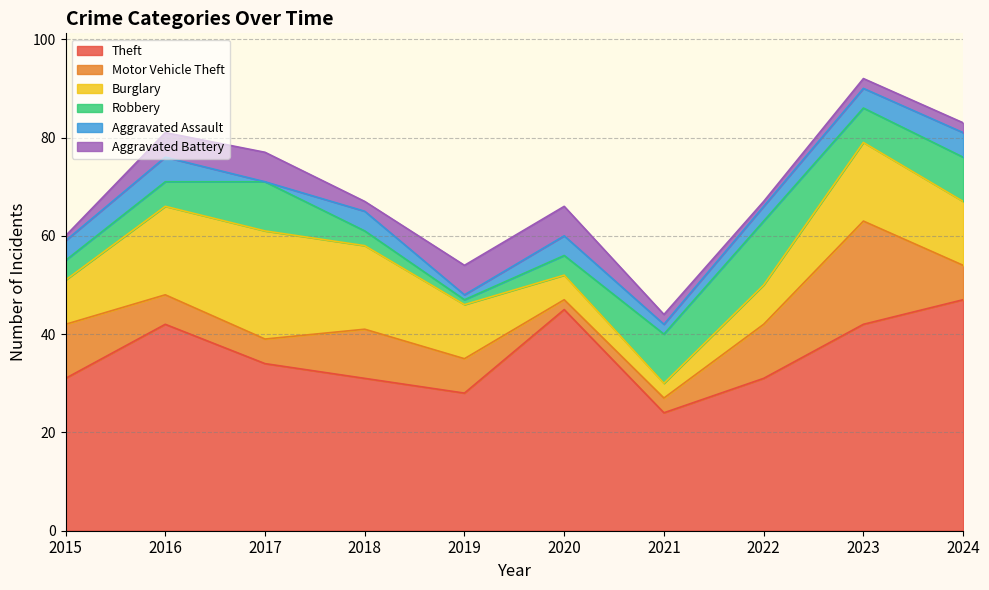

Between 2017 and 2024, which series saw the biggest shift?

Theft